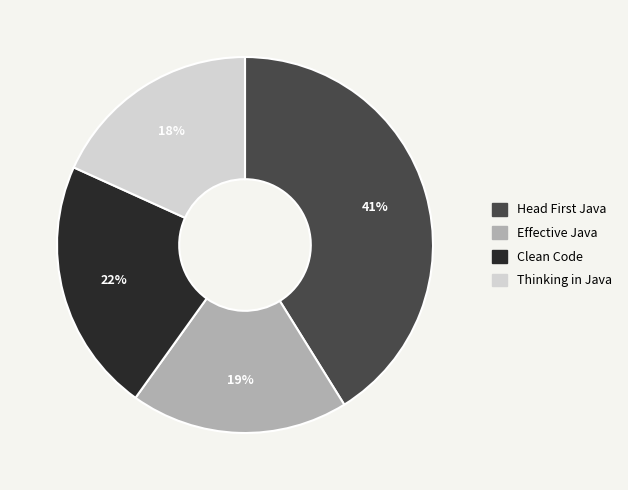

Which slice is the largest?

Head First Java